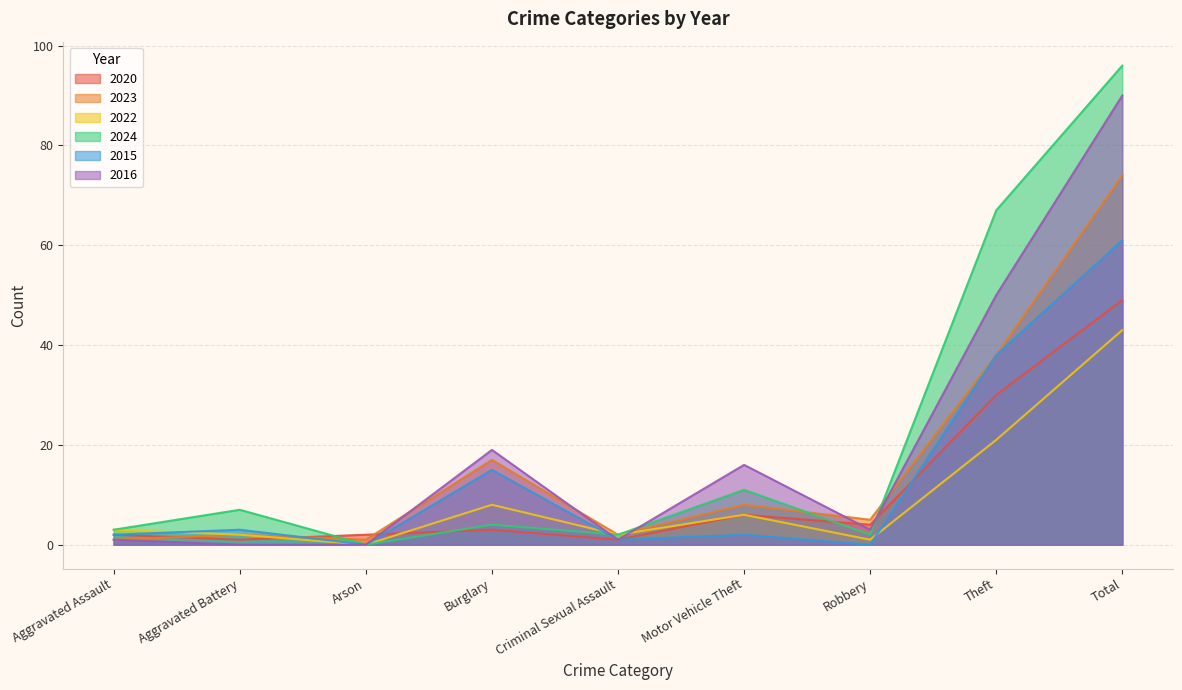

Which series has the largest total across all categories?

2024